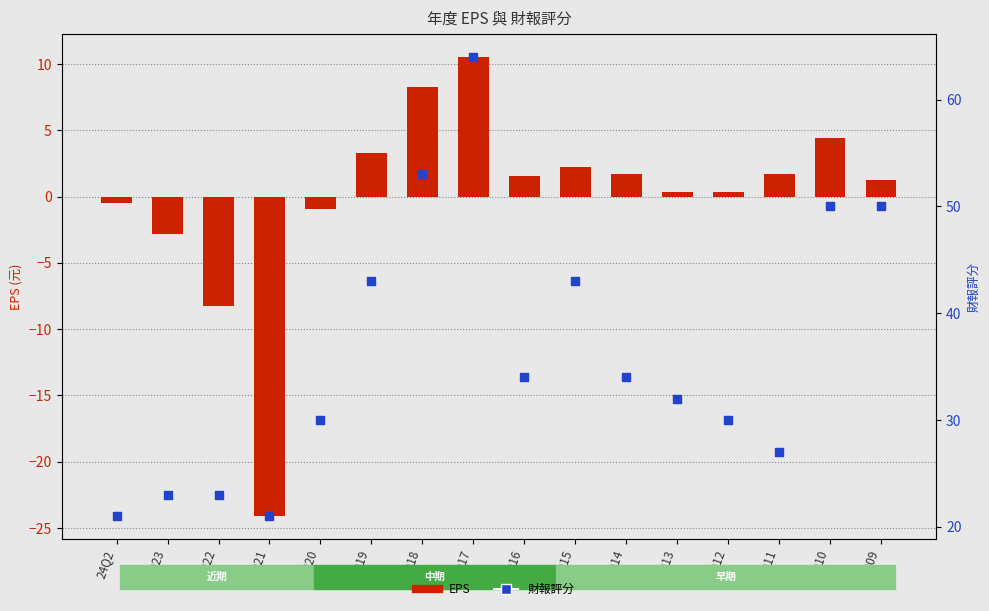

Which series has the largest total across all categories?

財報評分